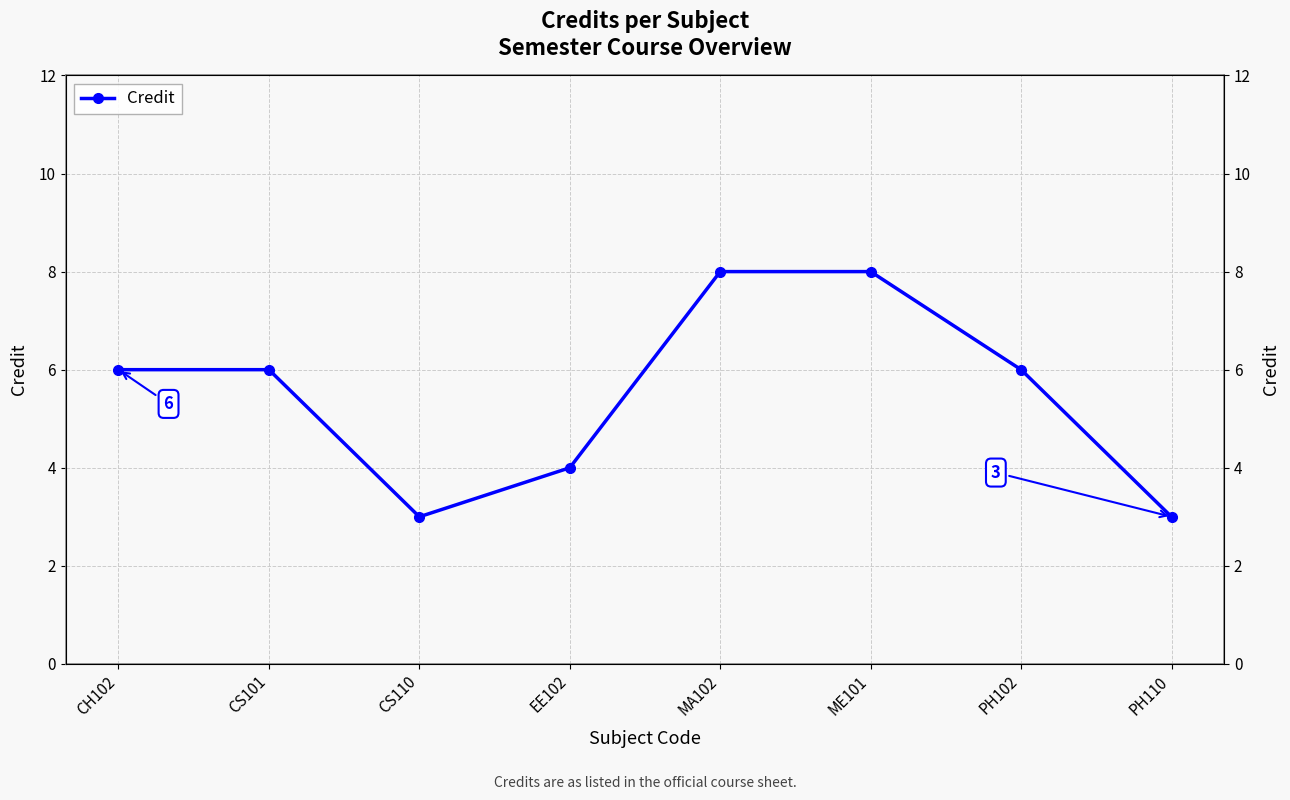

The chart shows a value of 11 at MA102. True or false?

False